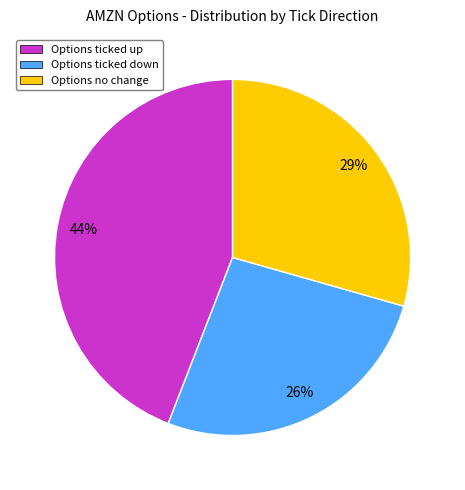

Is the sum of Options ticked down and Options ticked up greater than half?

Yes